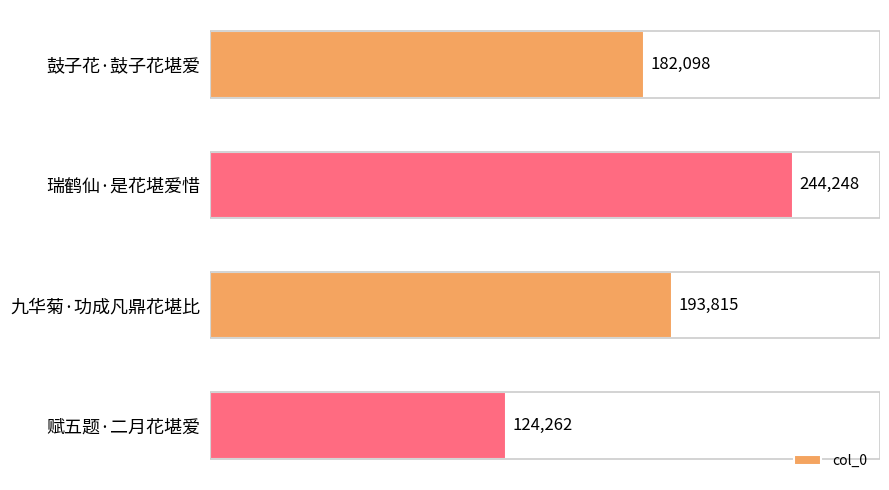

What is the label of the 1st bar from the top?

鼓子花·鼓子花堪爱